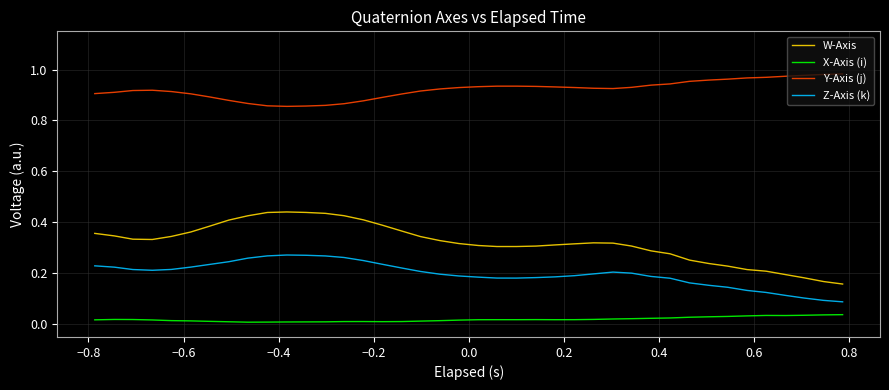

List the series in order of their peak value, lowest first.

X-Axis (i), Z-Axis (k), W-Axis, Y-Axis (j)